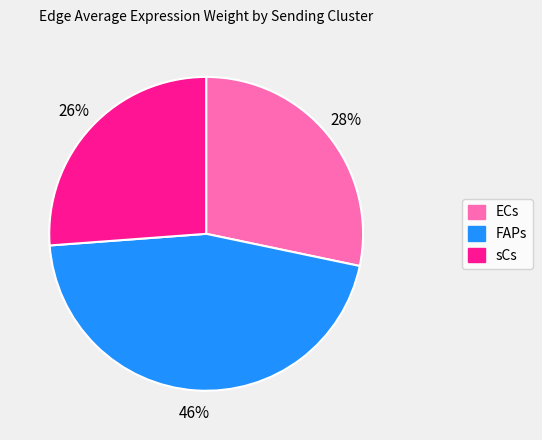

What percentage is the sCs slice, to the nearest percent?

26%